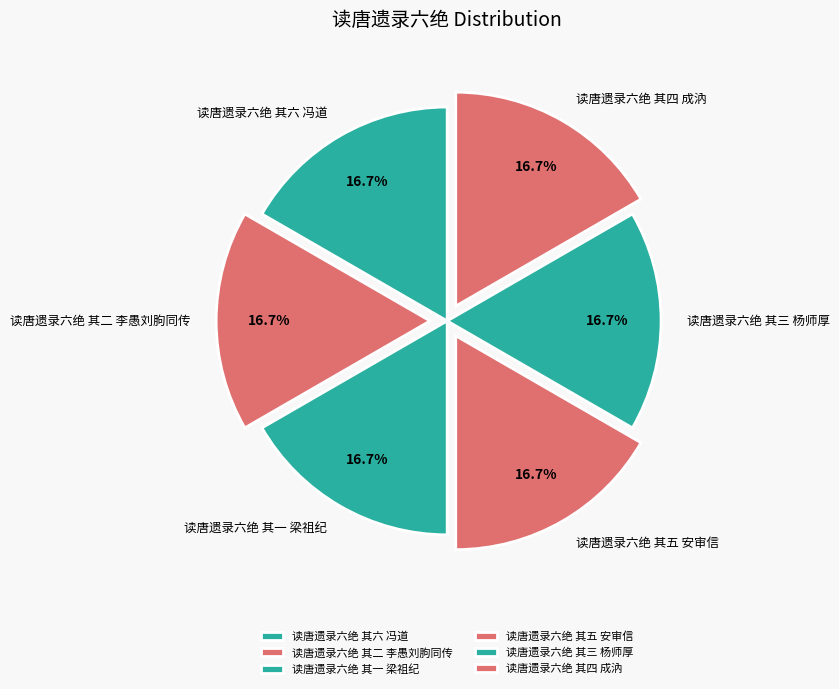

What percentage is the 读唐遗录六绝 其一 梁祖纪 slice, to the nearest percent?

17%